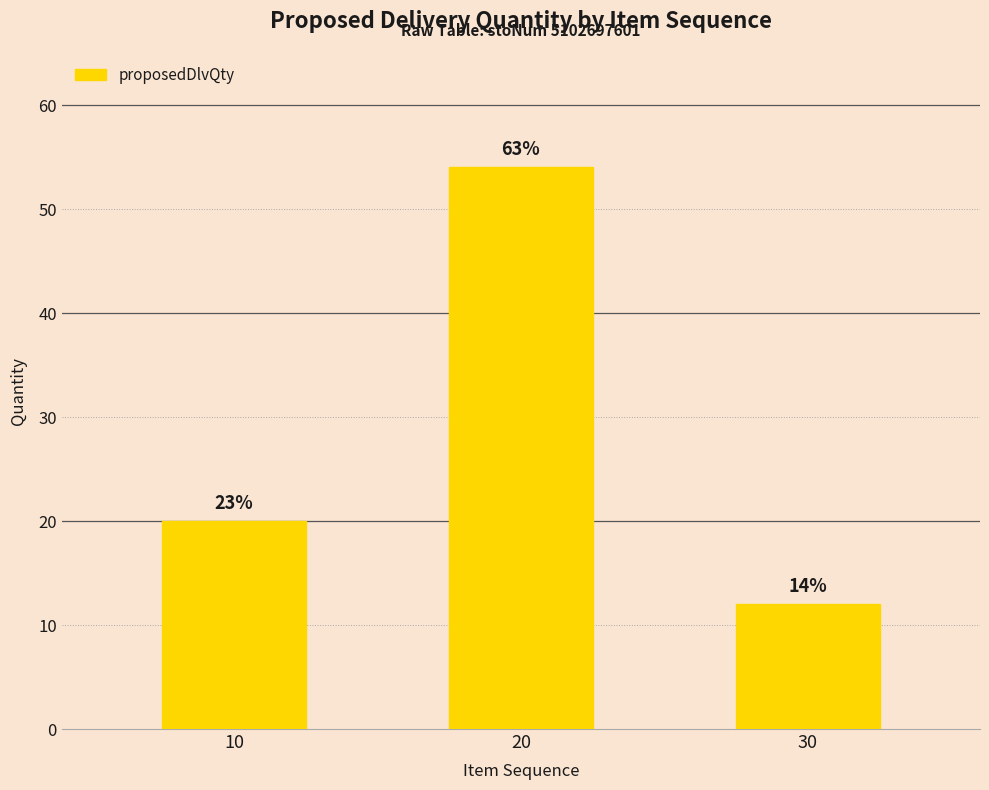

List the labels in order of value, smallest first.

30, 10, 20